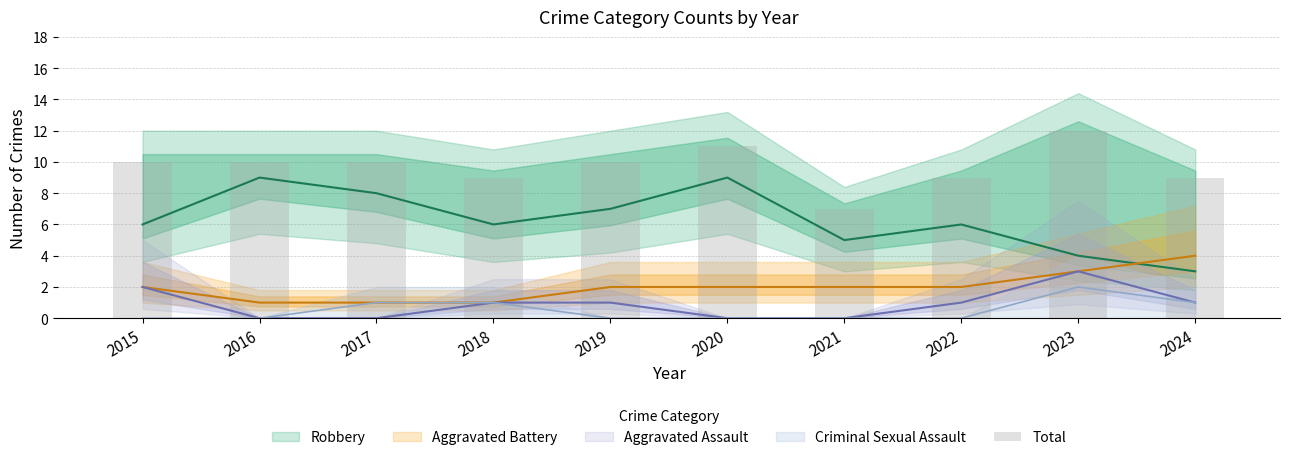

Between 2021 and 2019, which is larger?

2019